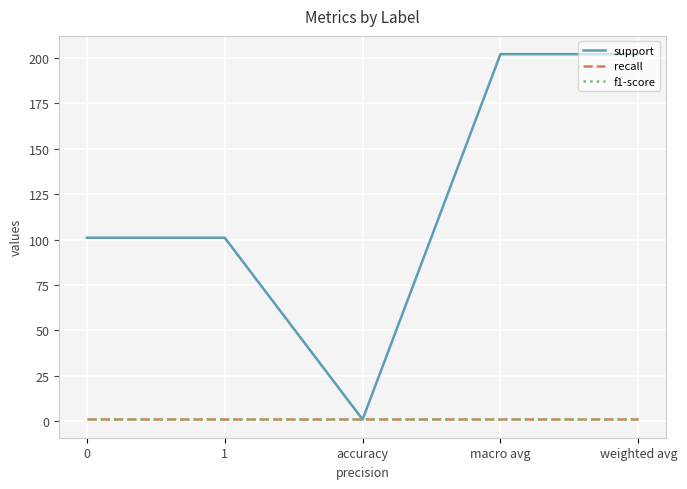

Which category has the highest value across all series?

macro avg